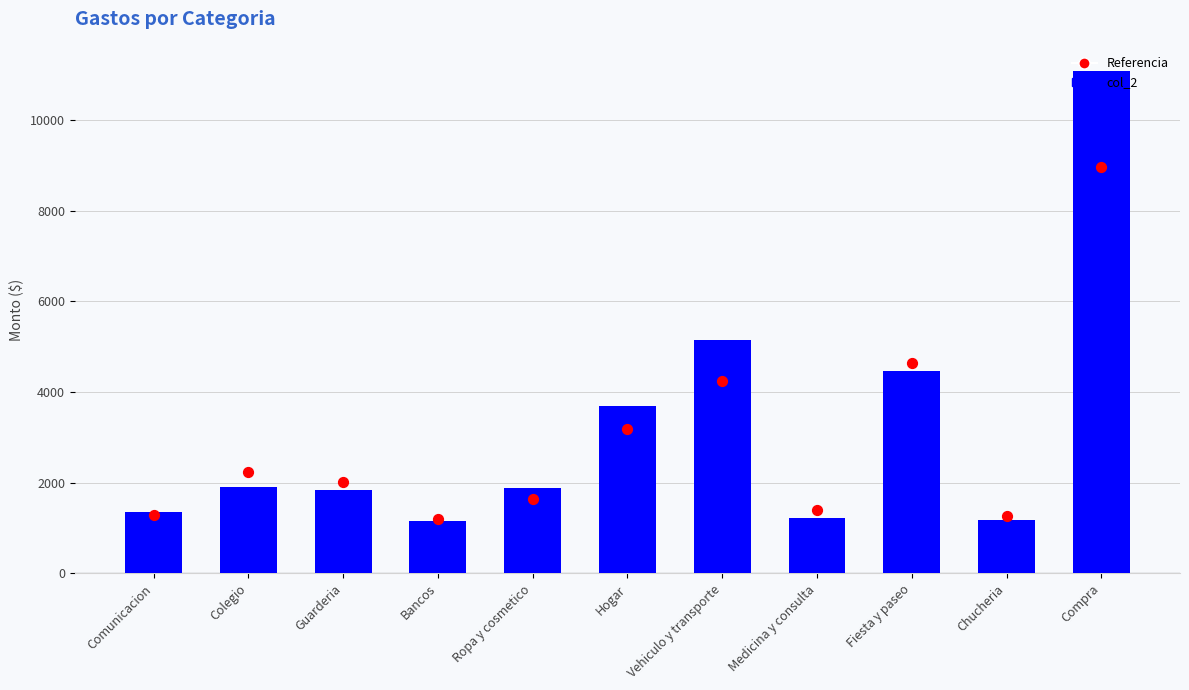

Which series has the largest Y range (max minus min)?

col_2